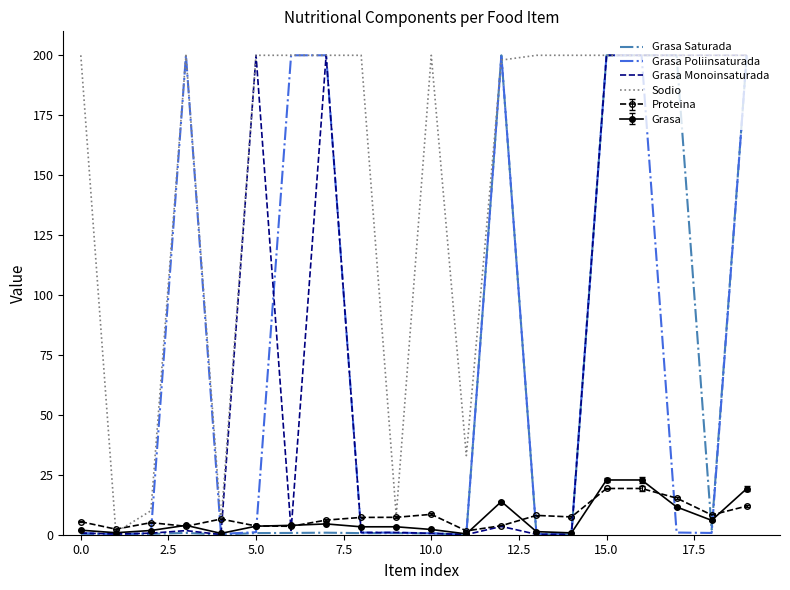

Does the chart have visible grid lines?

No